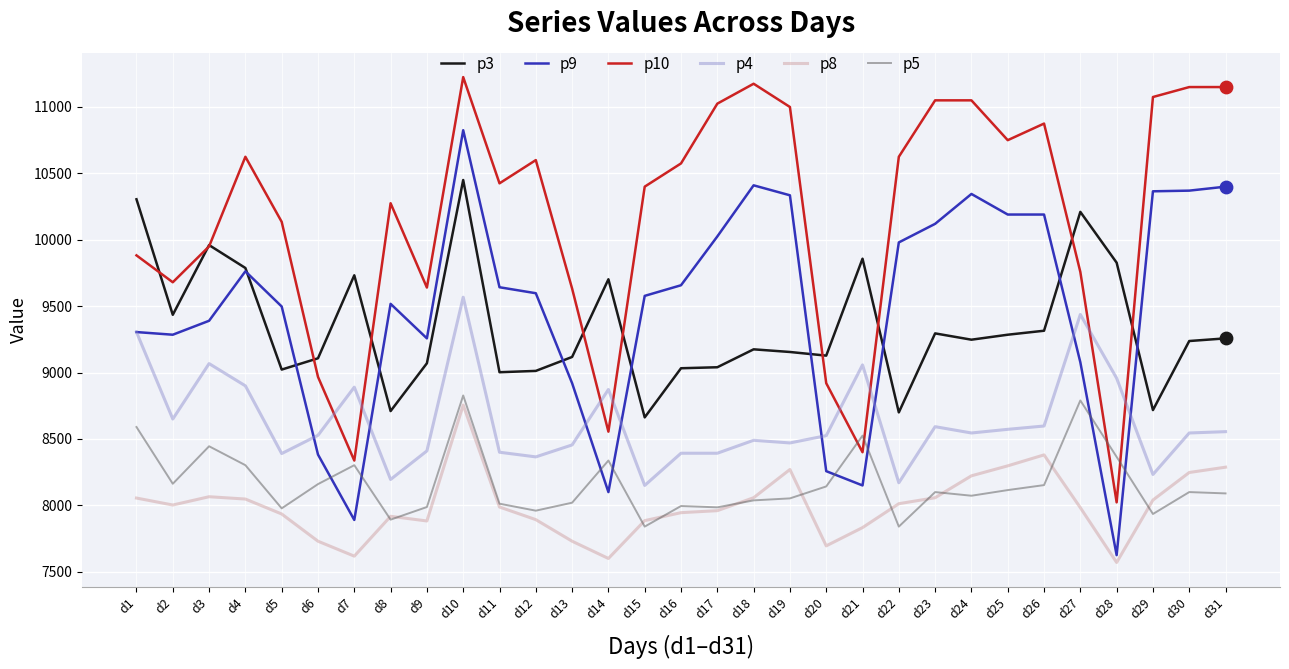

What is the spread (max minus min) of values at d29?

3140.0